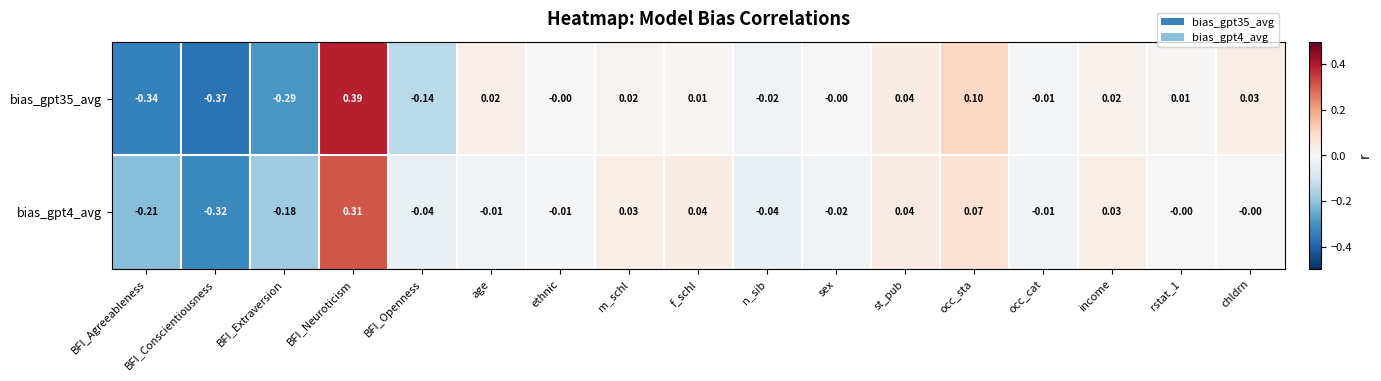

Where does the bias_gpt35_avg series first go above 0?

BFI_Neuroticism